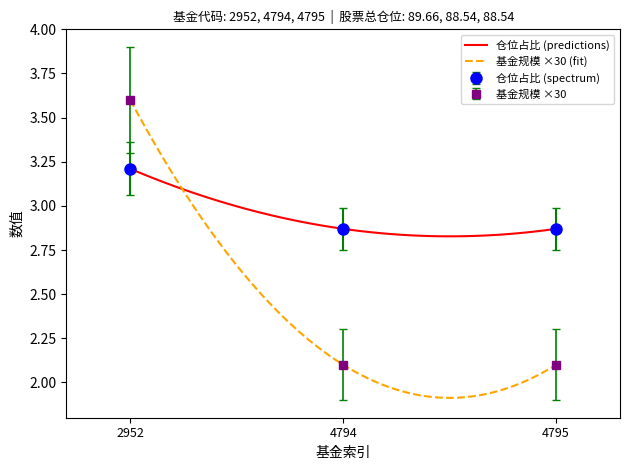

What is the approximate value of 基金规模 ×30 at 4794?

2.1